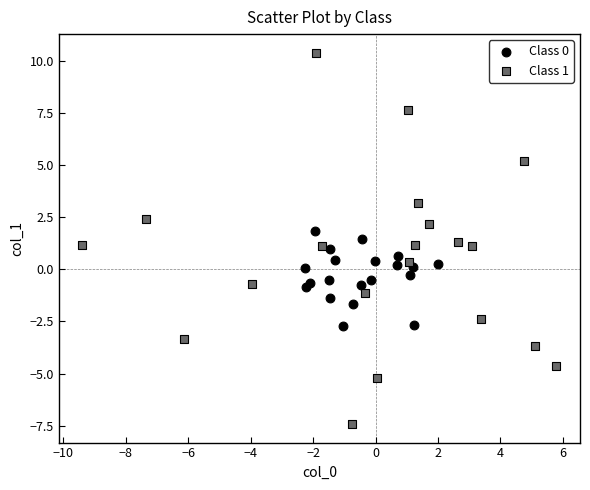

Which series contains the lowest Y value?

Class 1